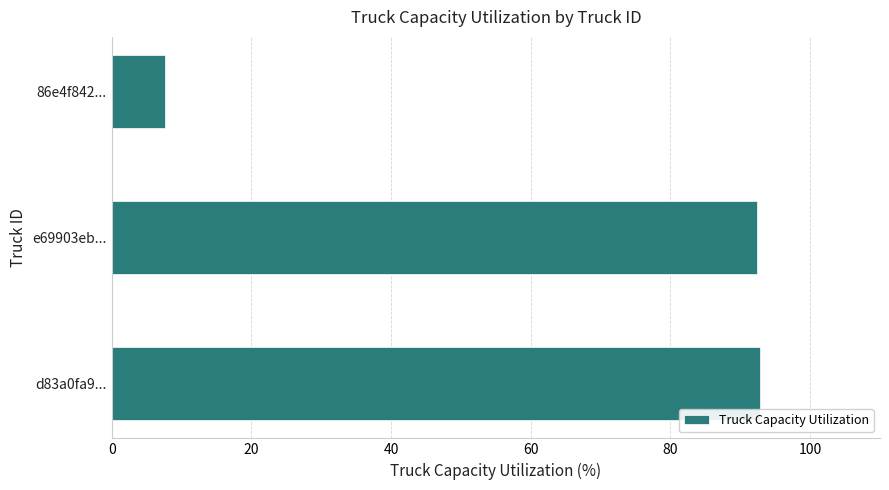

What is the sum of the values at e69903eb... and d83a0fa9...?

185.2